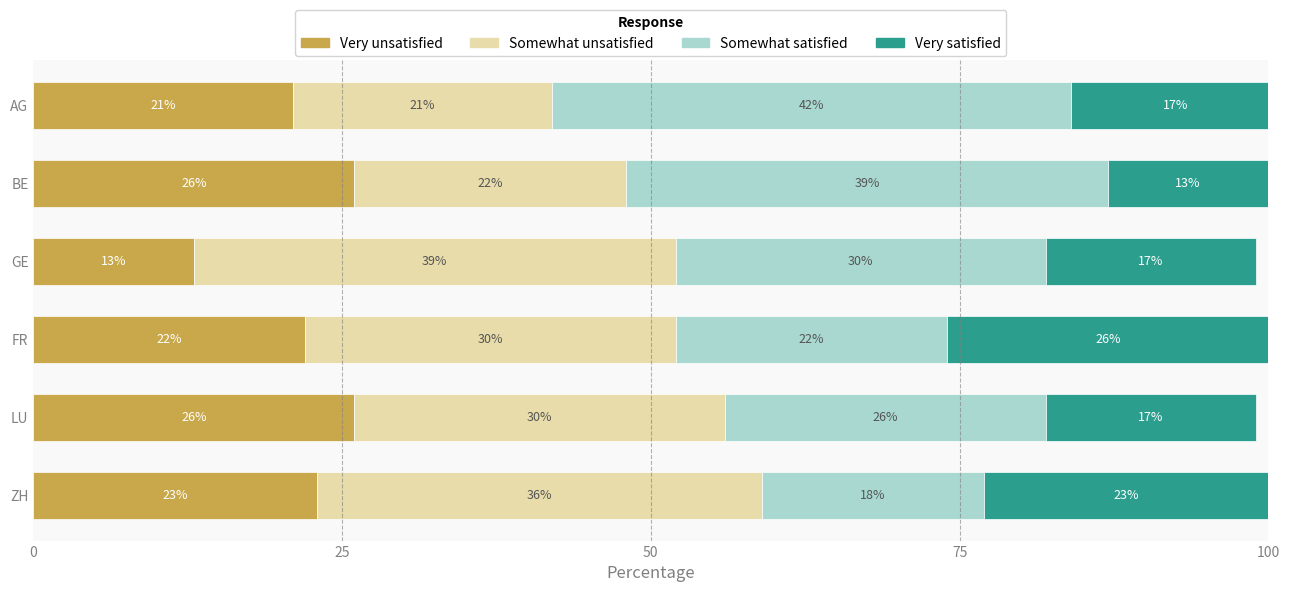

What is the difference between the maximum and minimum values in the Very unsatisfied series?

13